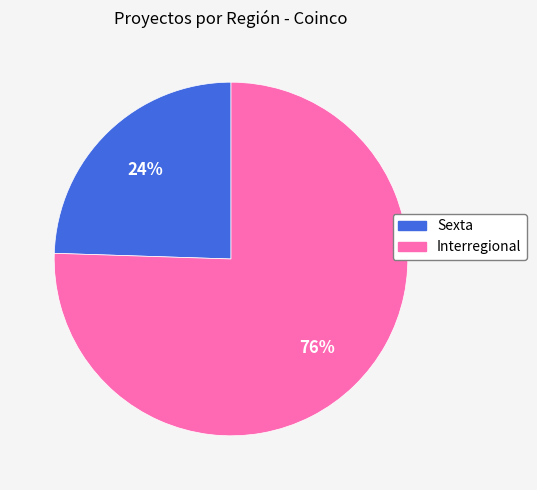

What percentage is the Sexta slice, to the nearest percent?

24%